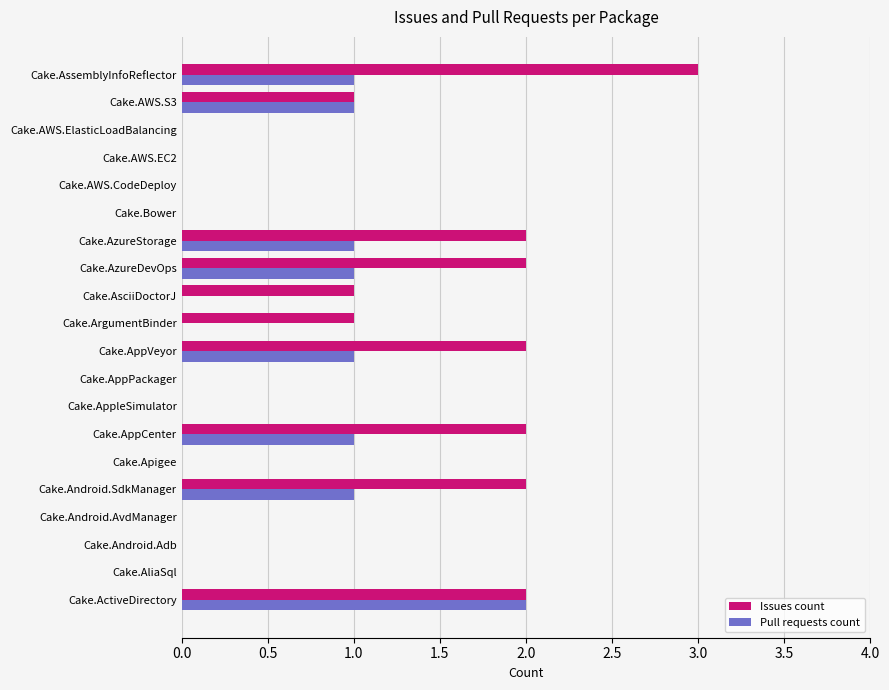

What is the sum of all Issues count values?

18